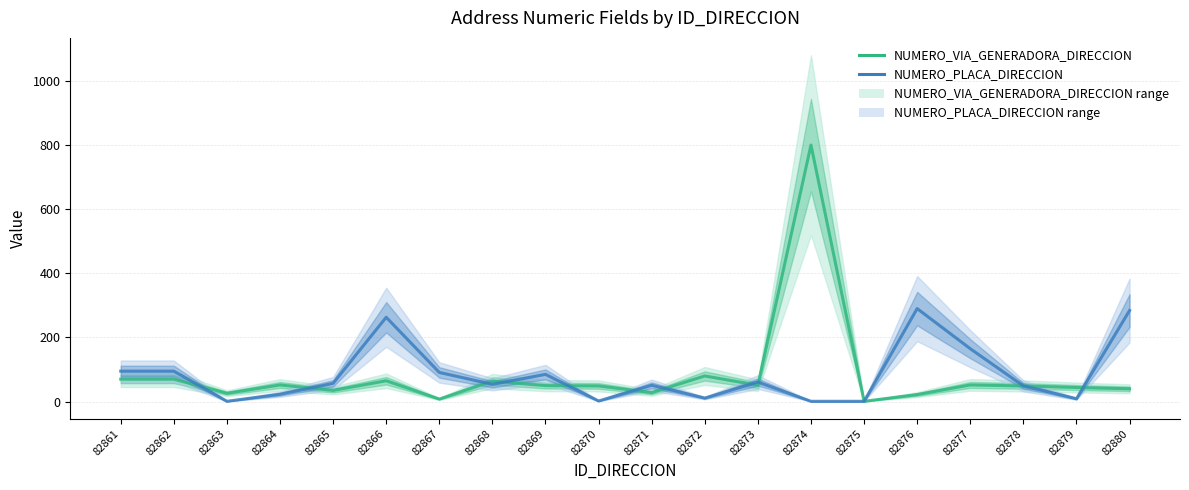

Is this an area chart (filled region under the line)?

No